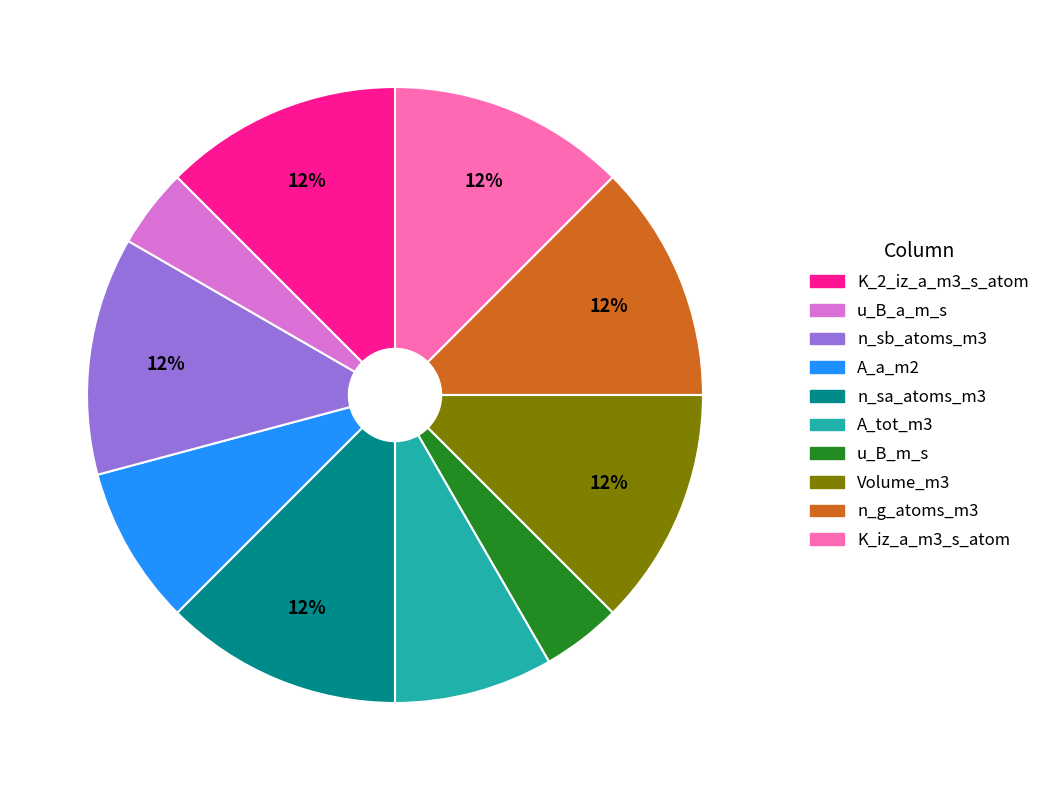

To the nearest percent, what is the average slice percentage?

10%